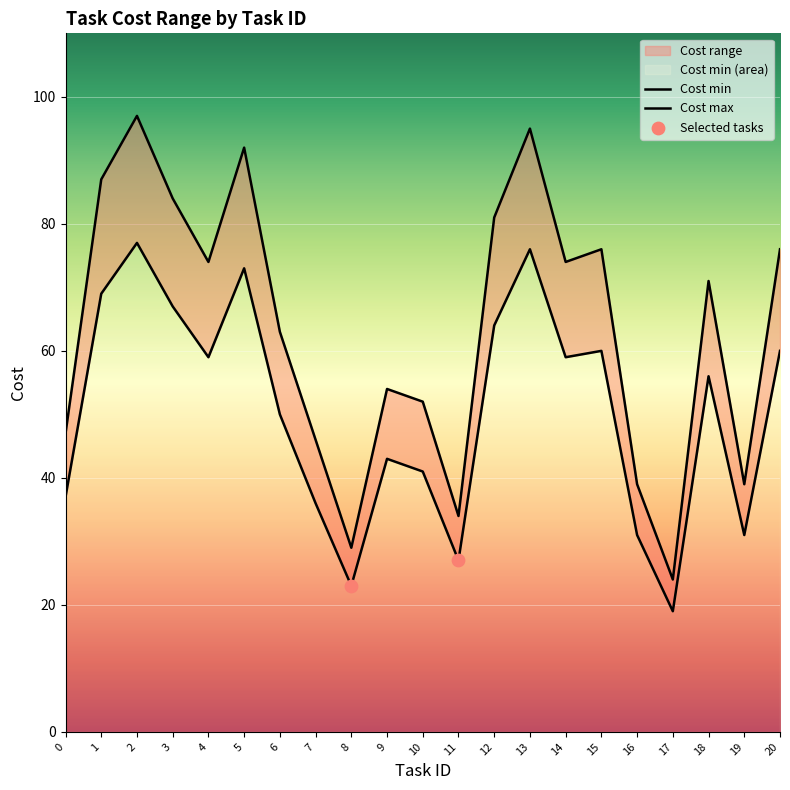

At which category is the sum across all series the highest?

2